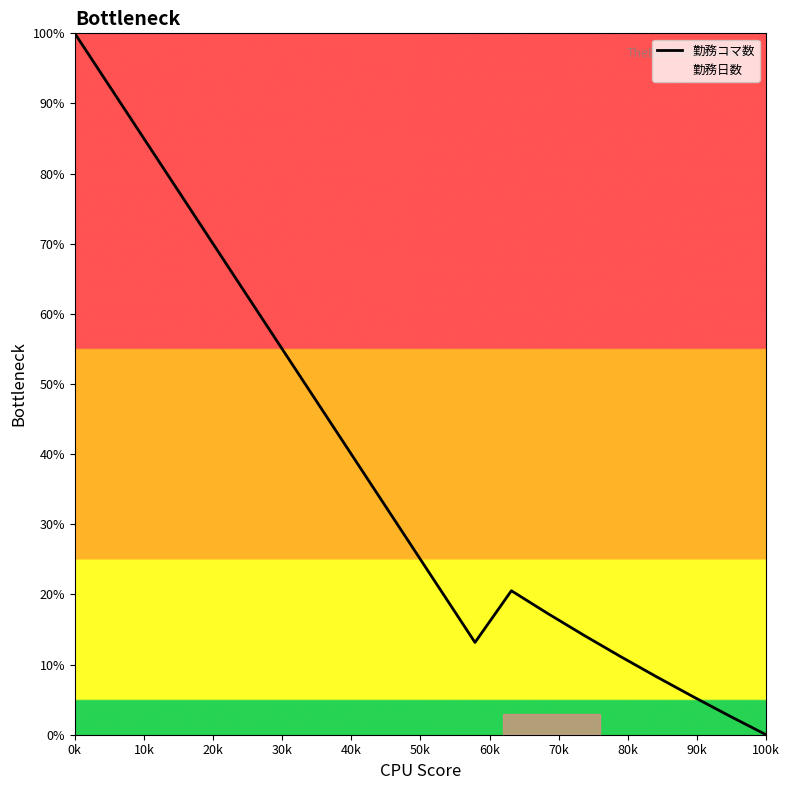

What is the difference between the maximum and minimum values?

100.0